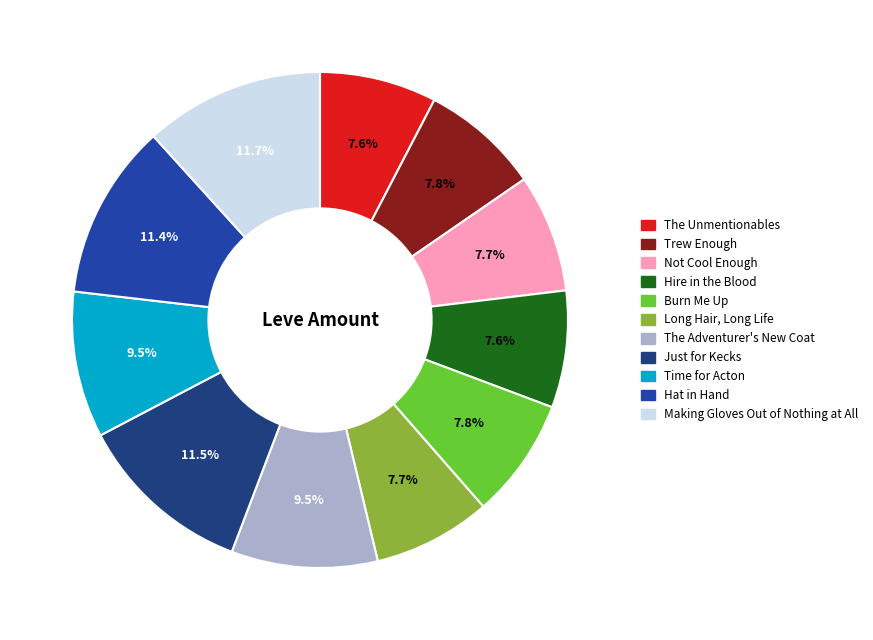

Do Just for Kecks and The Unmentionables together represent more than half of the pie?

No